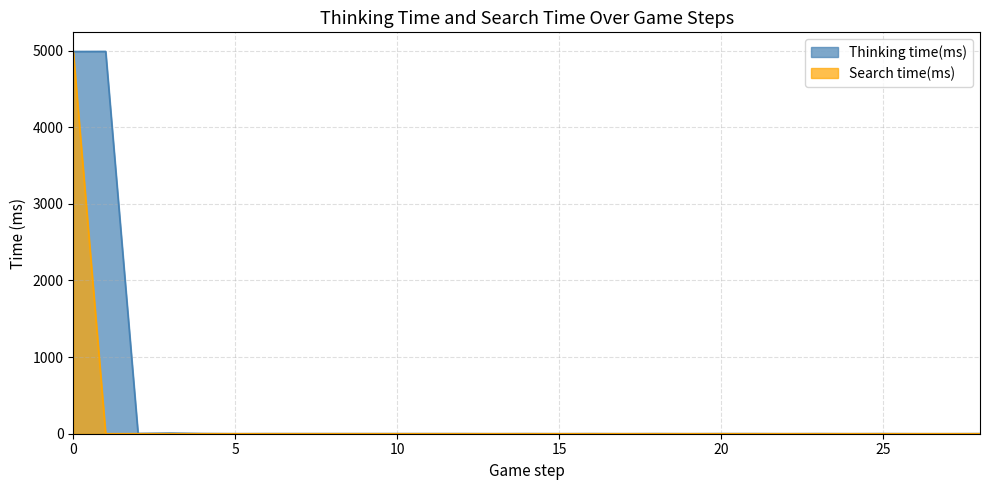

What are all the series names shown in the legend?

Thinking time(ms), Search time(ms)